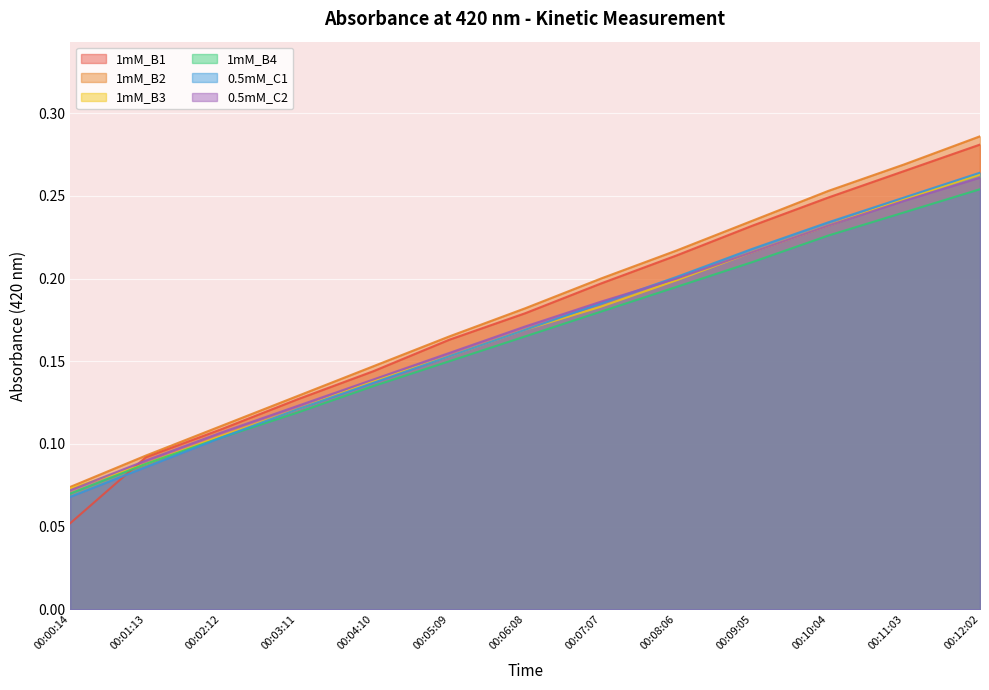

Which label corresponds to the smallest value in the chart?

00:00:14